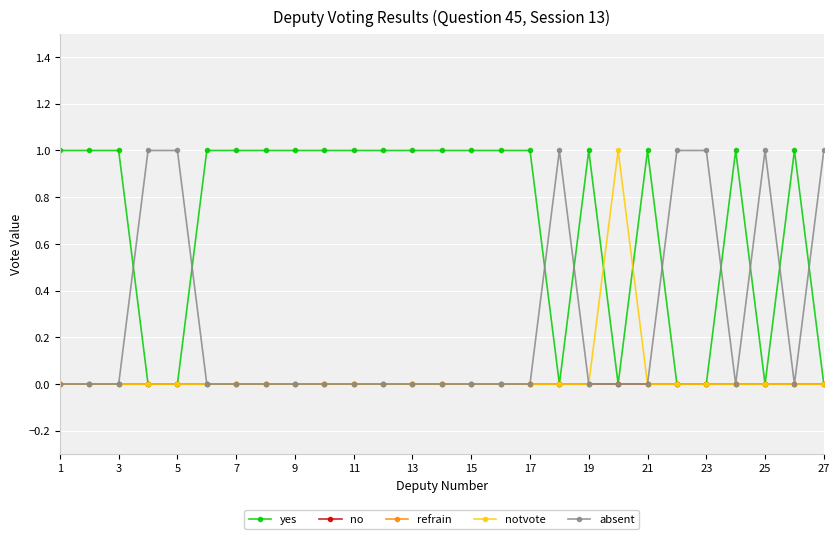

What is the maximum value shown in the chart?

1